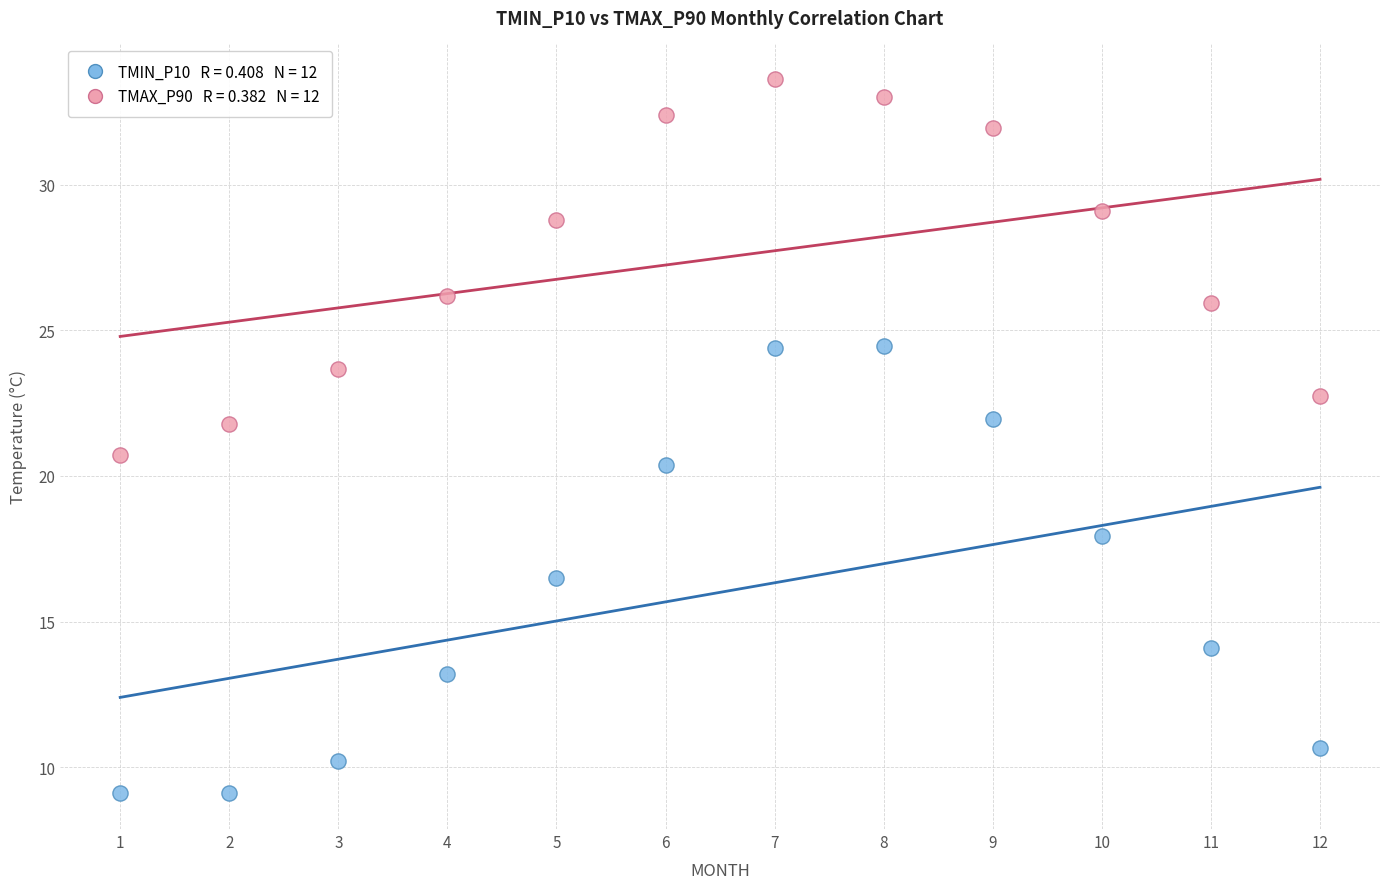

Across all data points, what is the range of X values (max minus min)?

11.0